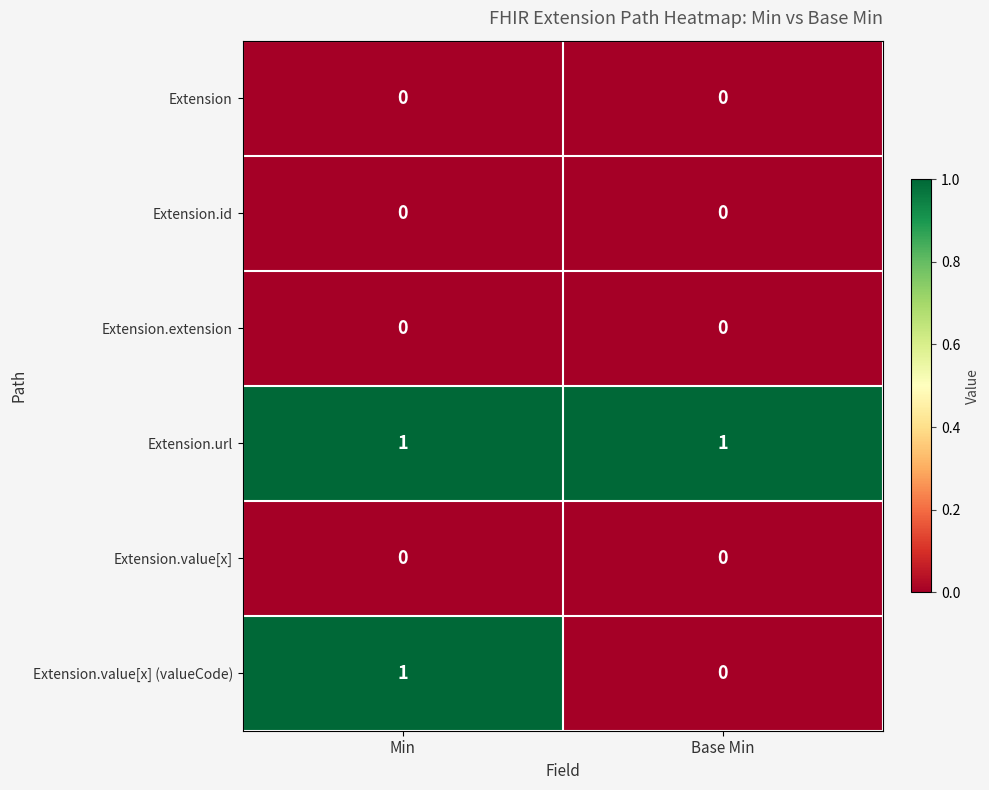

Reading left to right, transcribe all the data shown in this chart.

Extension: 0	0
Extension.id: 0	0
Extension.extension: 0	0
Extension.url: 1	1
Extension.value[x]: 0	0
Extension.value[x] (valueCode): 1	0